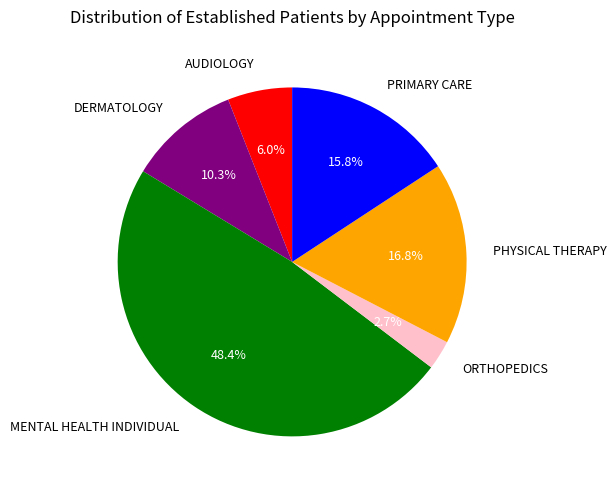

Between MENTAL HEALTH INDIVIDUAL and PHYSICAL THERAPY, which is larger?

MENTAL HEALTH INDIVIDUAL